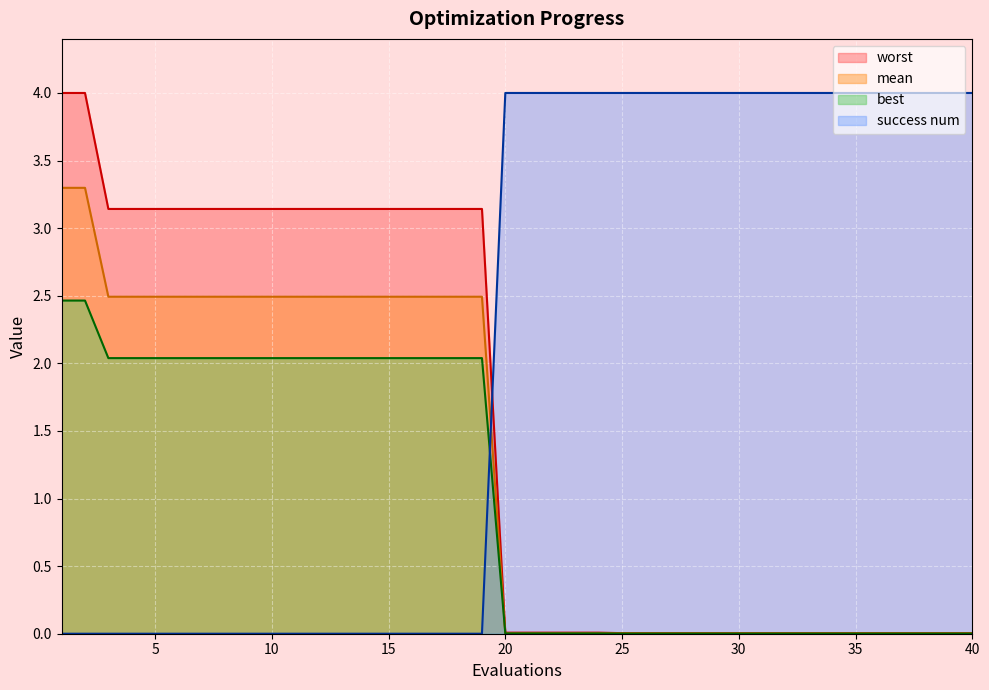

What is the difference between the maximum and minimum values in the success num series?

4.0